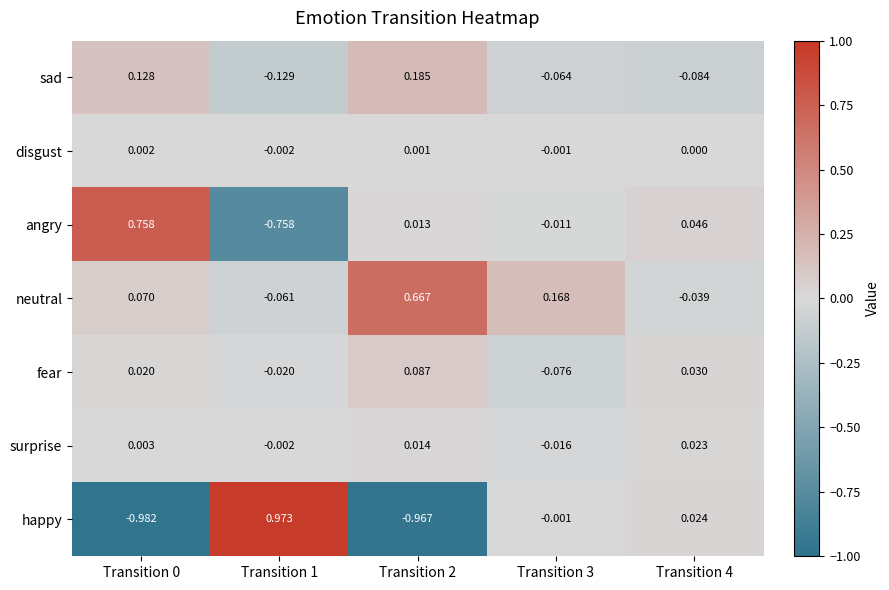

List the series in order of their peak value, lowest first.

disgust, surprise, fear, sad, neutral, angry, happy